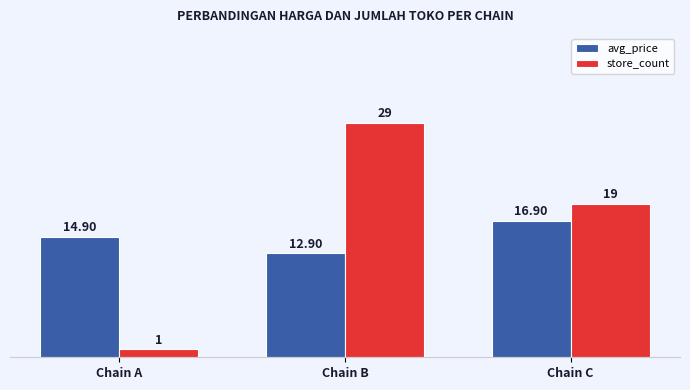

How many values in the avg_price series exceed 14?

2